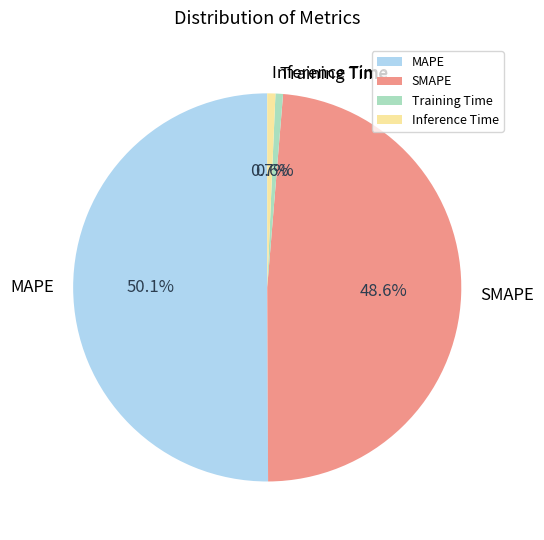

Which category accounts for the majority?

MAPE